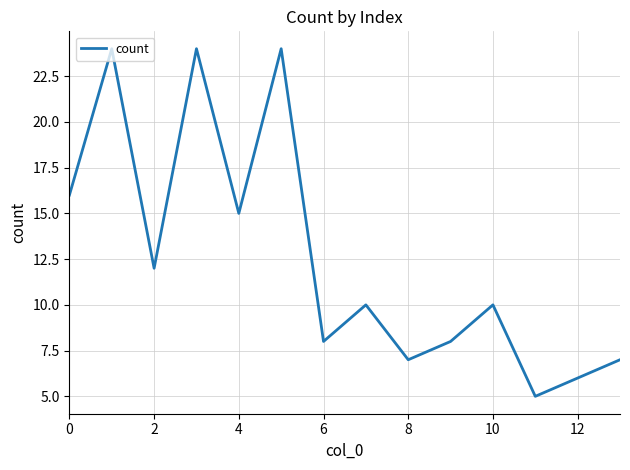

What is the difference between the maximum and minimum values?

19